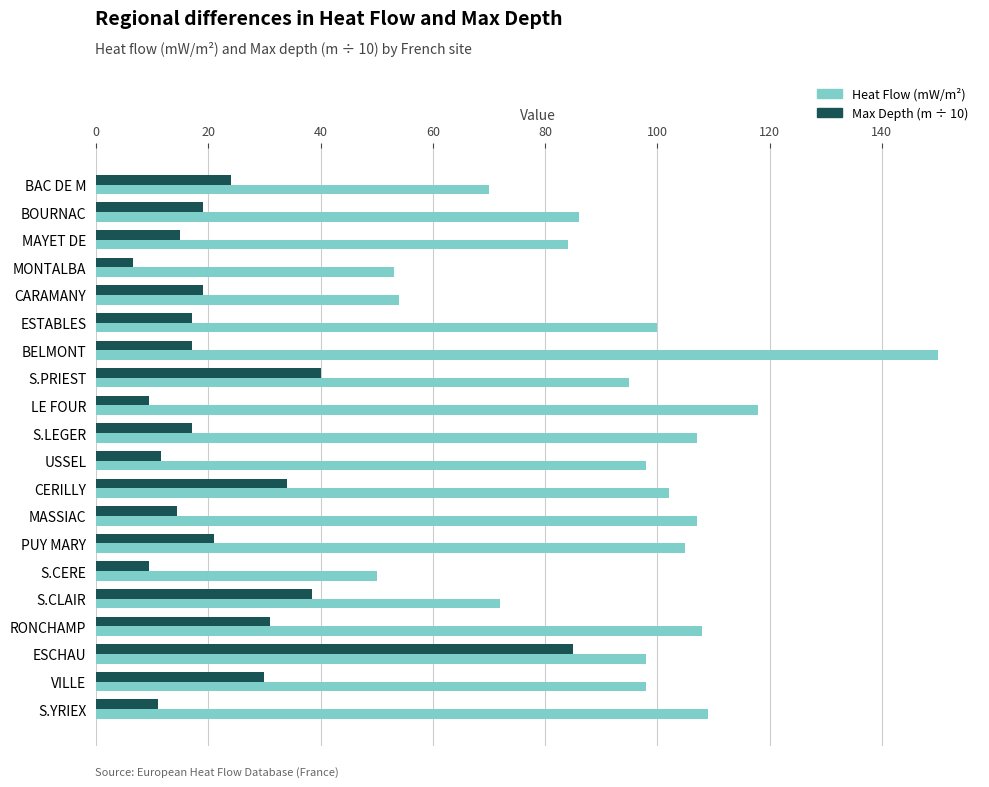

What is the smallest value displayed?

6.5